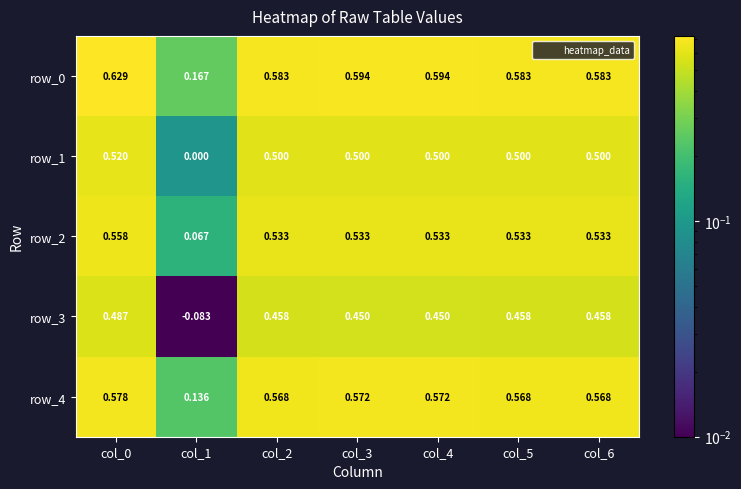

Is the value of row_4 at col_4 greater than the value of row_2 at col_3?

Yes